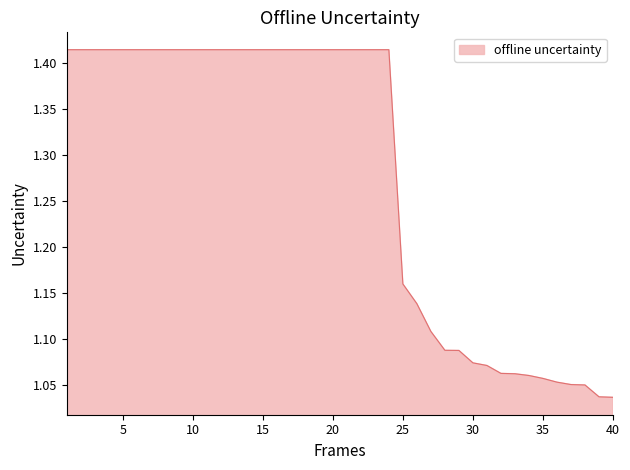

What is the difference between the maximum and minimum values?

0.4